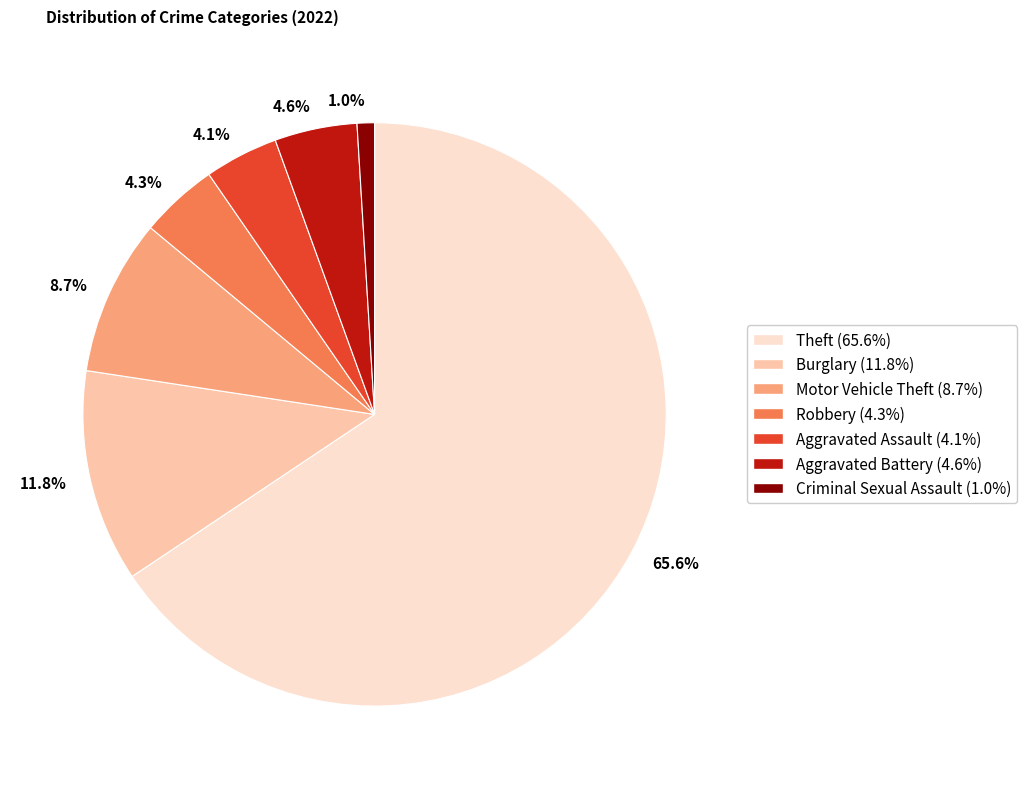

How many segments does this pie chart have?

7